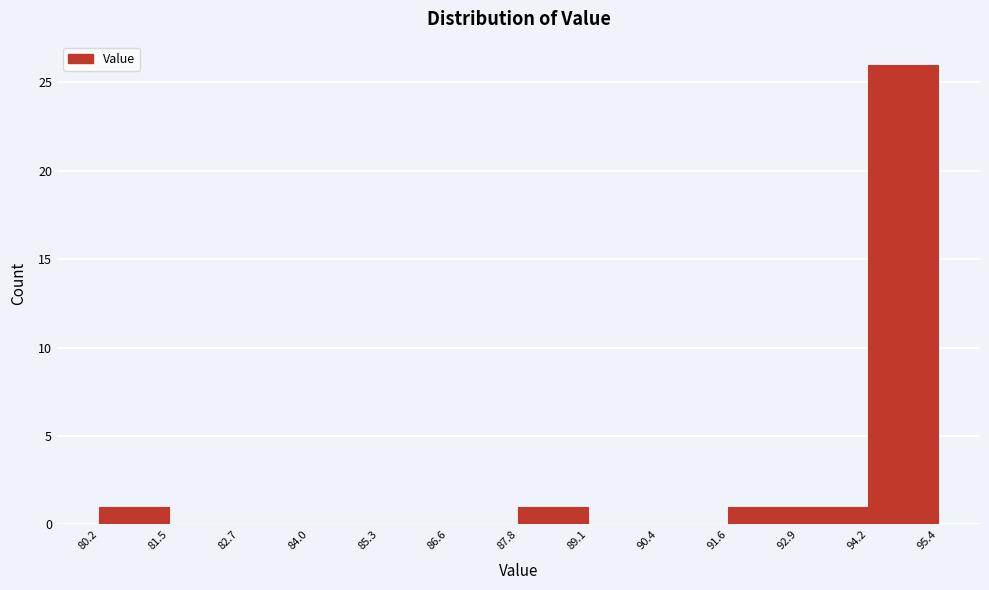

Reading left to right, transcribe this chart: for each bar, give the range it covers on the x-axis and its height. The values are not printed on the chart, so give them approximately, as read against the axis.

80.2 to 81.5: 1
81.5 to 82.7: 0
82.7 to 84.0: 0
84.0 to 85.3: 0
85.3 to 86.6: 0
86.6 to 87.8: 0
87.8 to 89.1: 1
89.1 to 90.4: 0
90.4 to 91.6: 0
91.6 to 92.9: 1
92.9 to 94.2: 1
94.2 to 95.4: 26